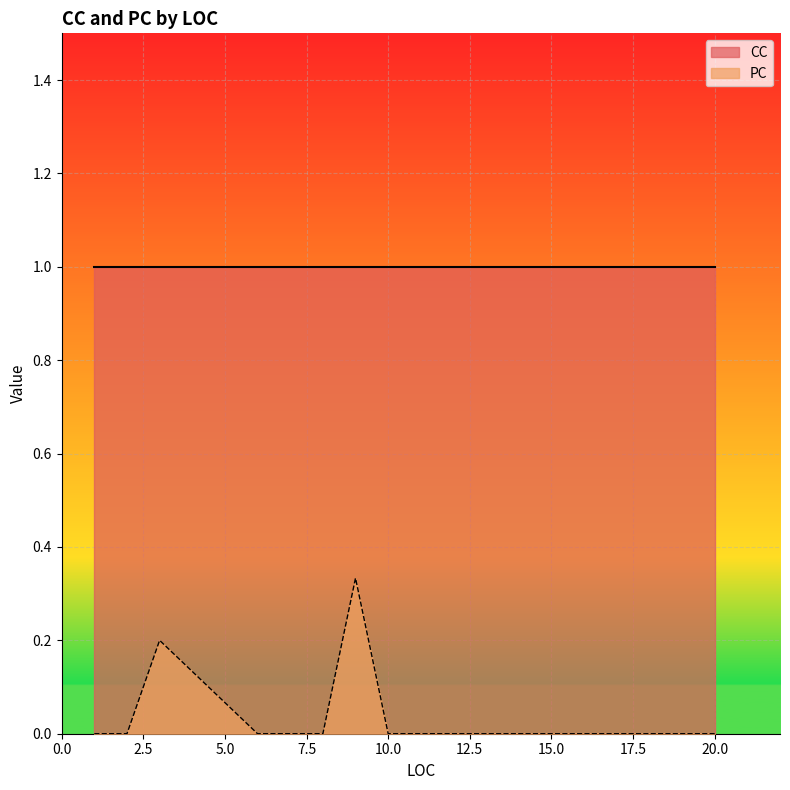

What is the total value across all series at 16?

1